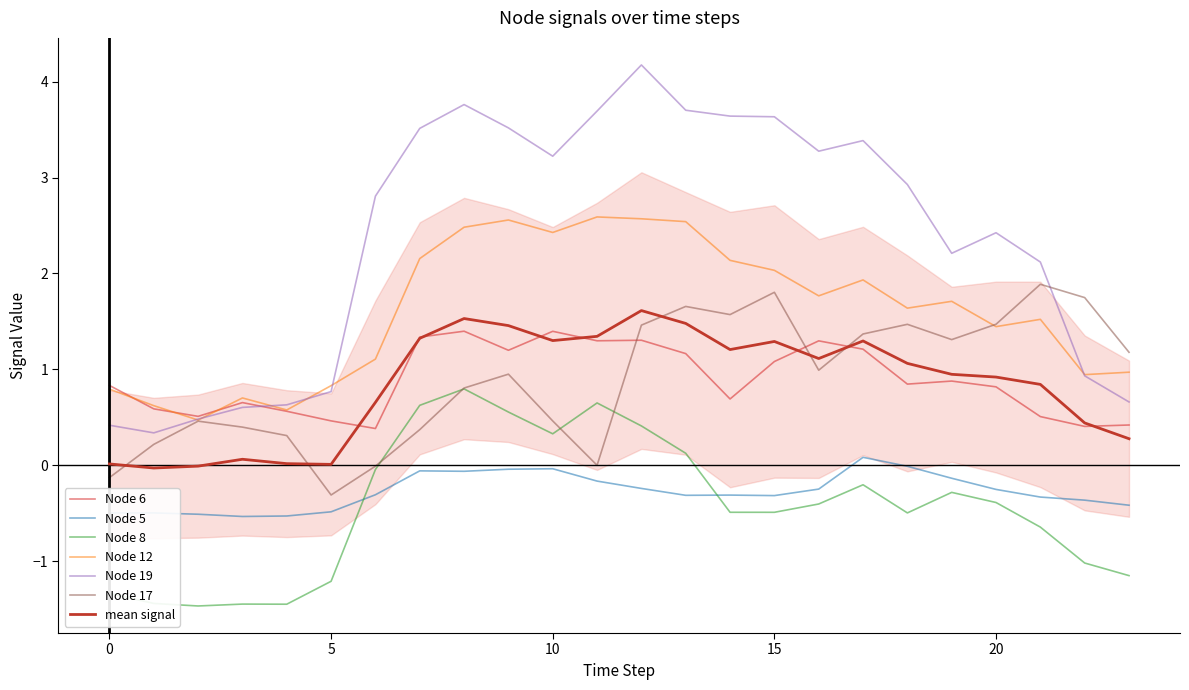

At 17, list the series in order from largest to smallest.

Node 19, Node 12, Node 17, Node 6, Node 5, Node 8